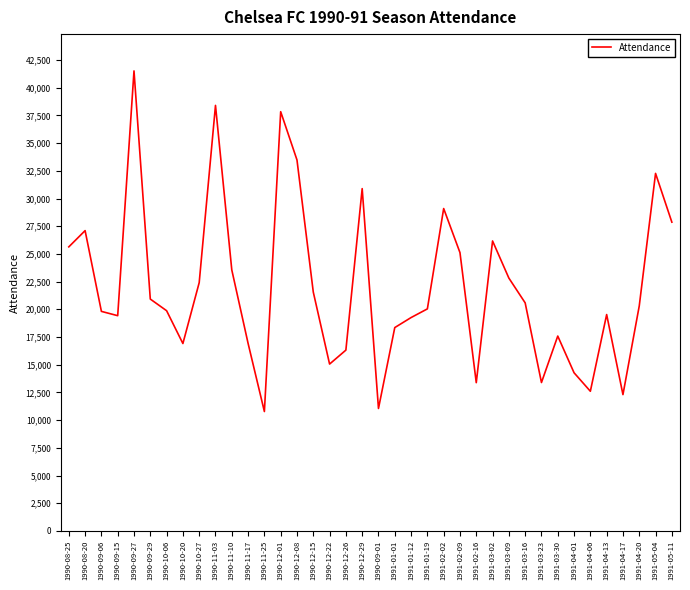

Is it true that the value at 1990-12-01 is 20772?

False